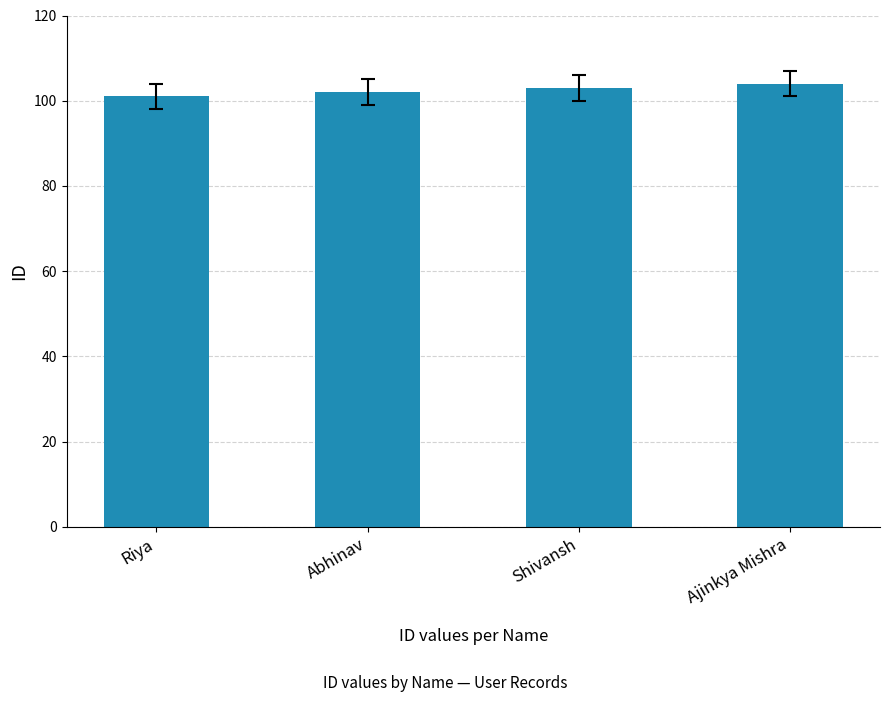

What is the difference between the maximum and minimum values?

3